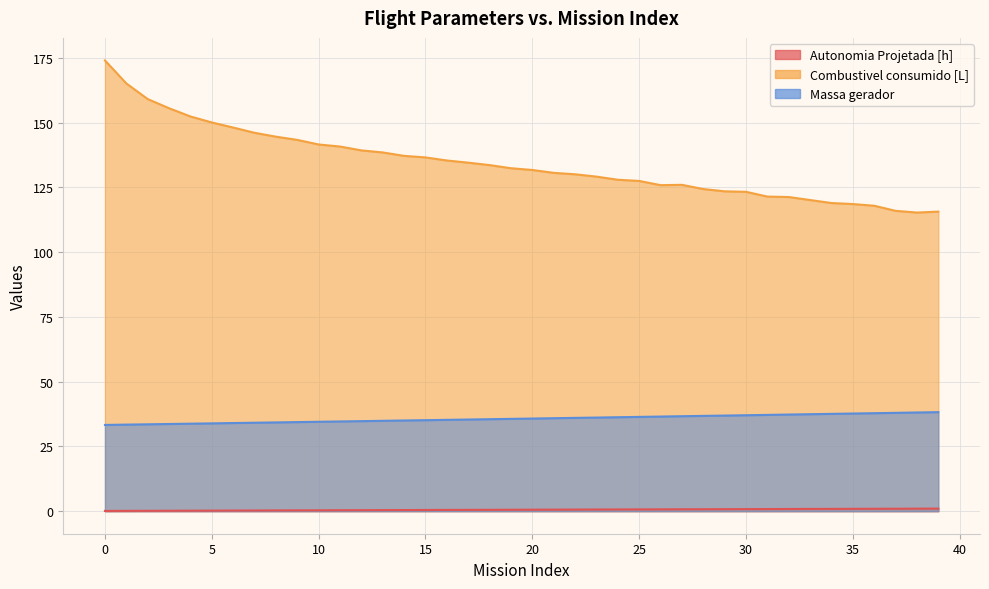

True or false: Autonomia Projetada [h] and Combustivel consumido [L] cross at least once.

False